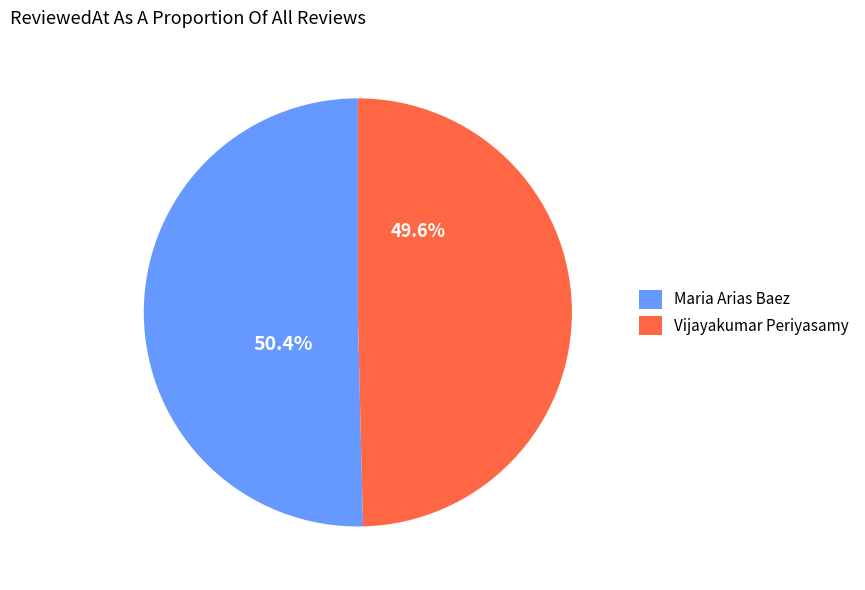

To the nearest percent, what is the difference between the Vijayakumar Periyasamy and Maria Arias Baez slice percentages?

1%